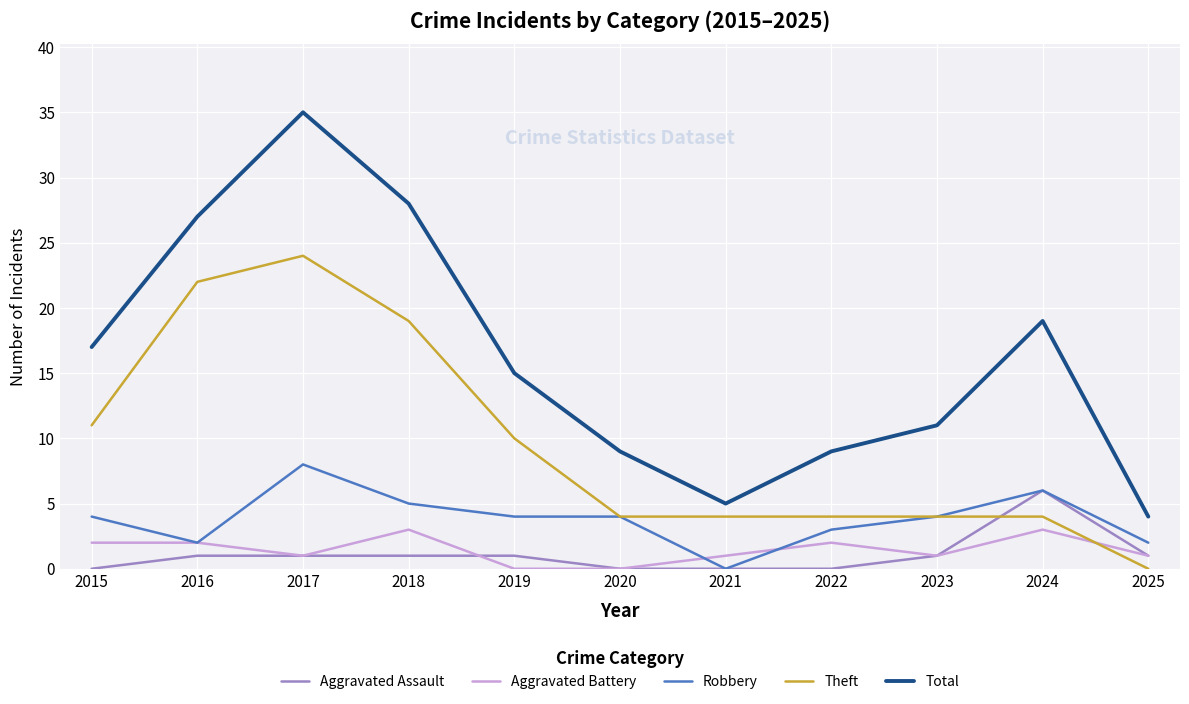

How many intersections are there between Theft and Aggravated Battery?

1